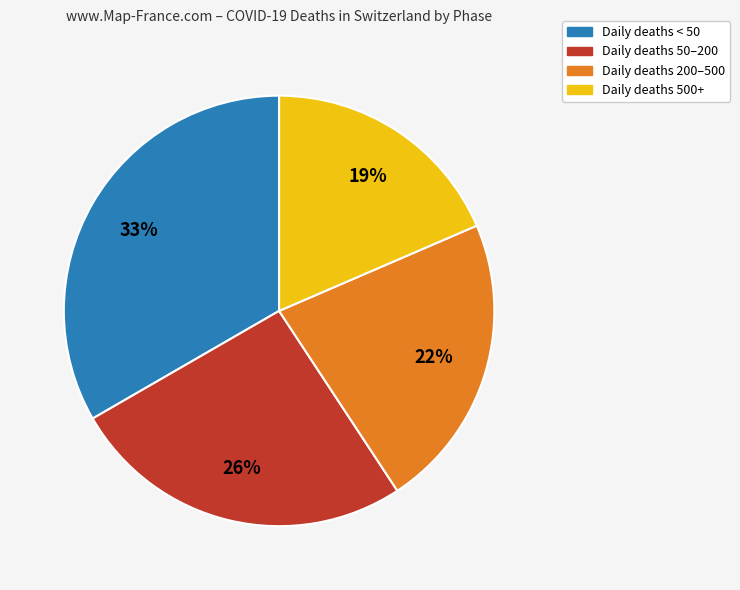

What is the ratio of the value at Daily deaths 50–200 to the value at Daily deaths 200–500?

1.2